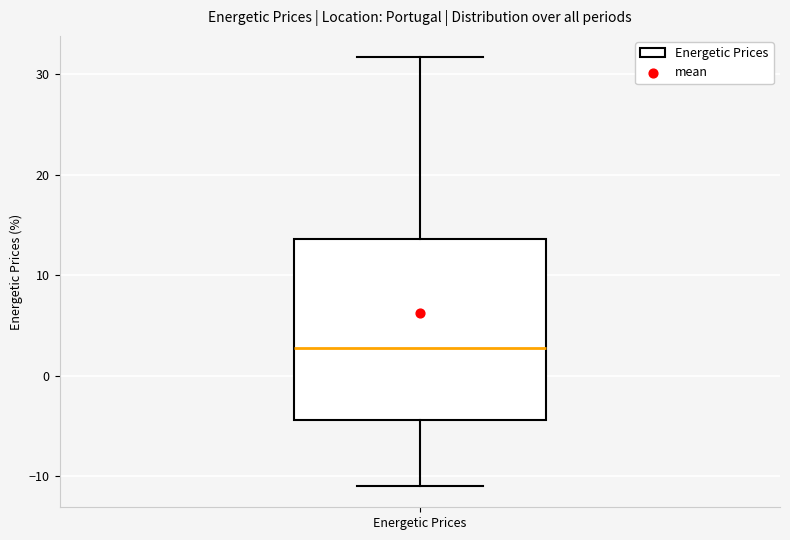

Where does the median line of the box for Energetic Prices sit on the y-axis? The values are not printed on the chart, so give them approximately, as read against the axis.

3